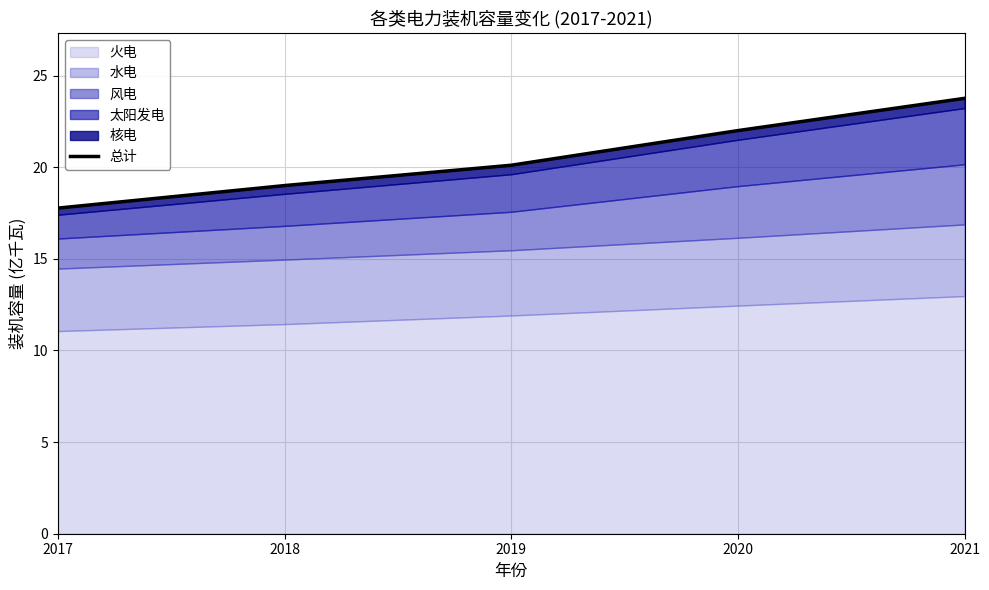

What is the change in value from 2017 to 2020?

+4.2